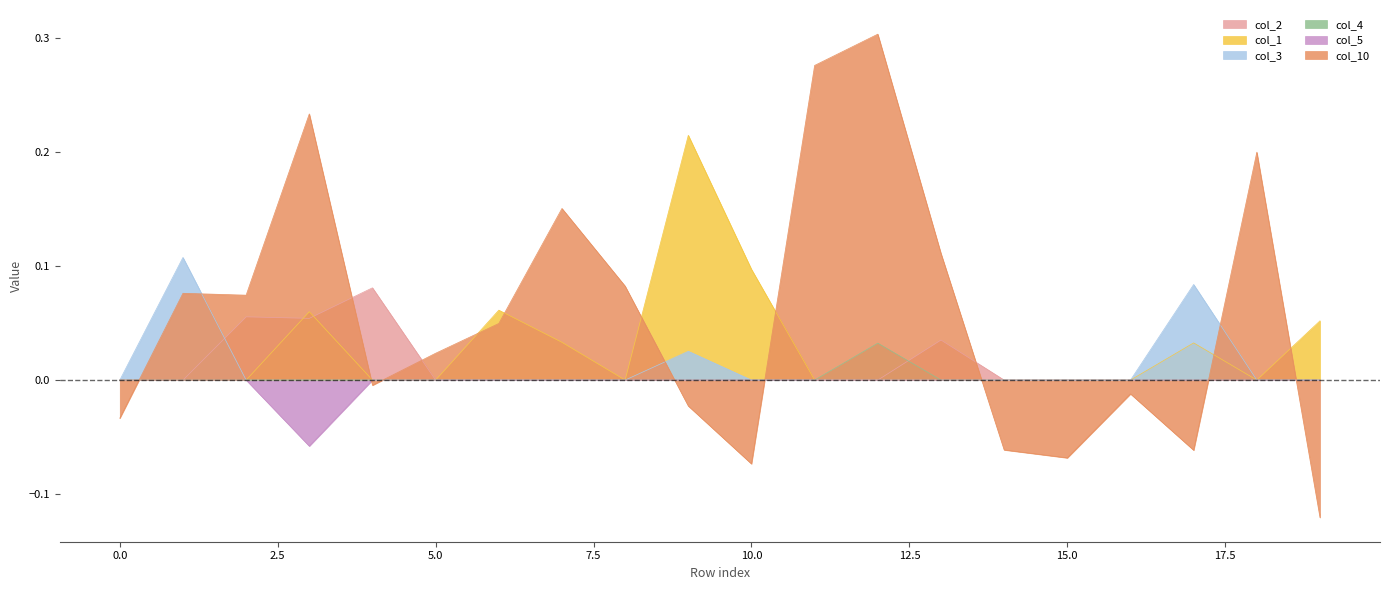

At which category is the sum across all series the highest?

12